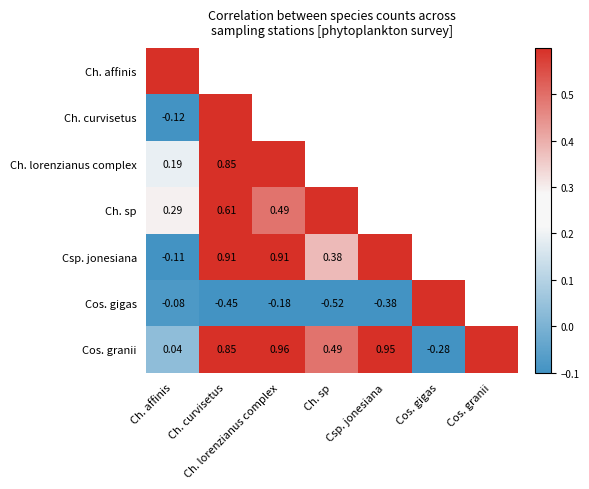

Is the value of Cos. gigas at Ch. curvisetus greater than the value of Csp. jonesiana at Ch. curvisetus?

No